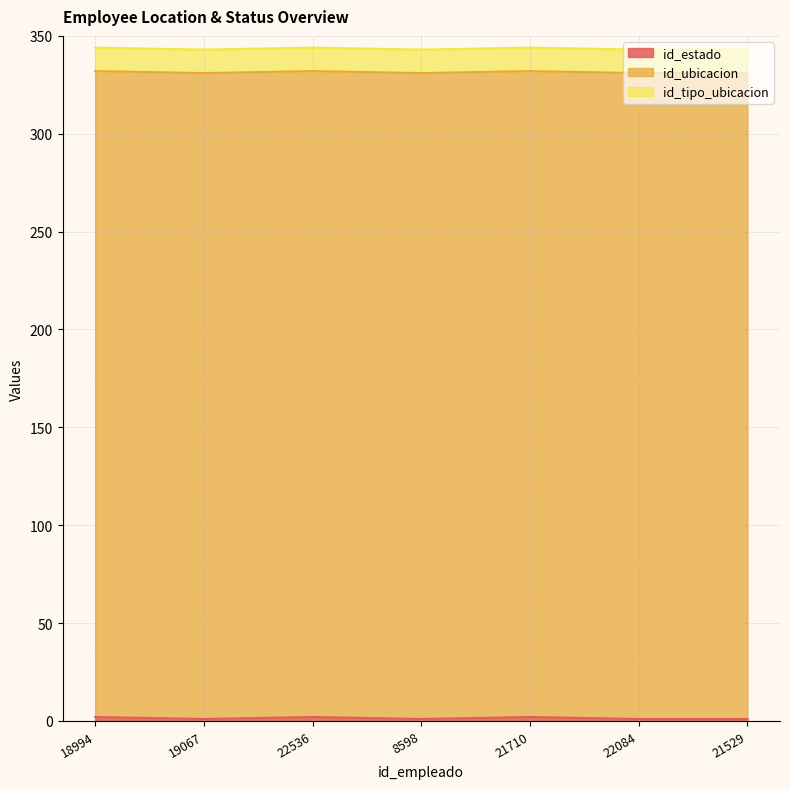

At 19067, list the series in order from largest to smallest.

id_ubicacion, id_tipo_ubicacion, id_estado